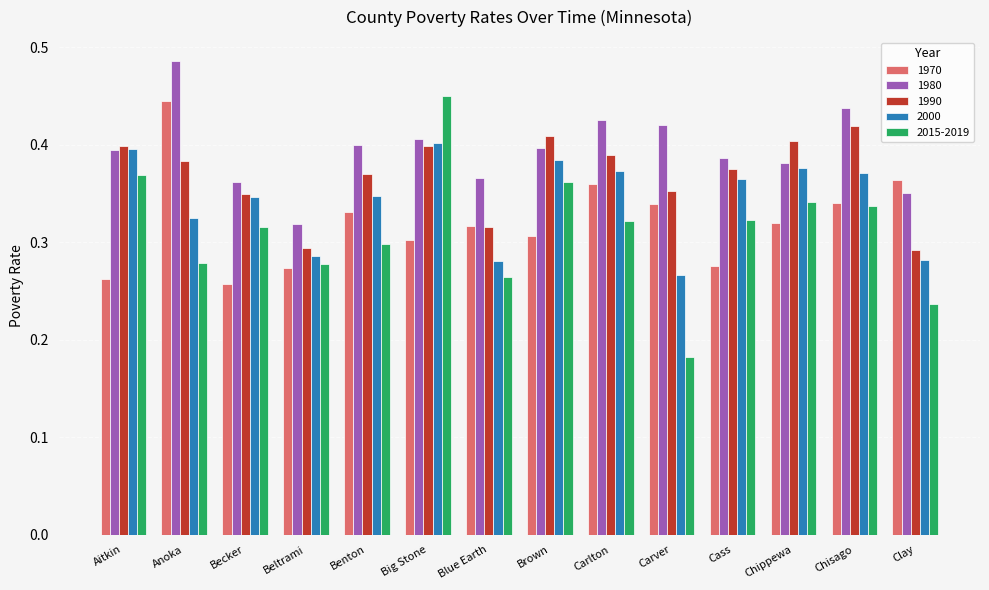

Rank the series by their maximum value, from lowest to highest.

2000, 1990, 1970, 2015-2019, 1980